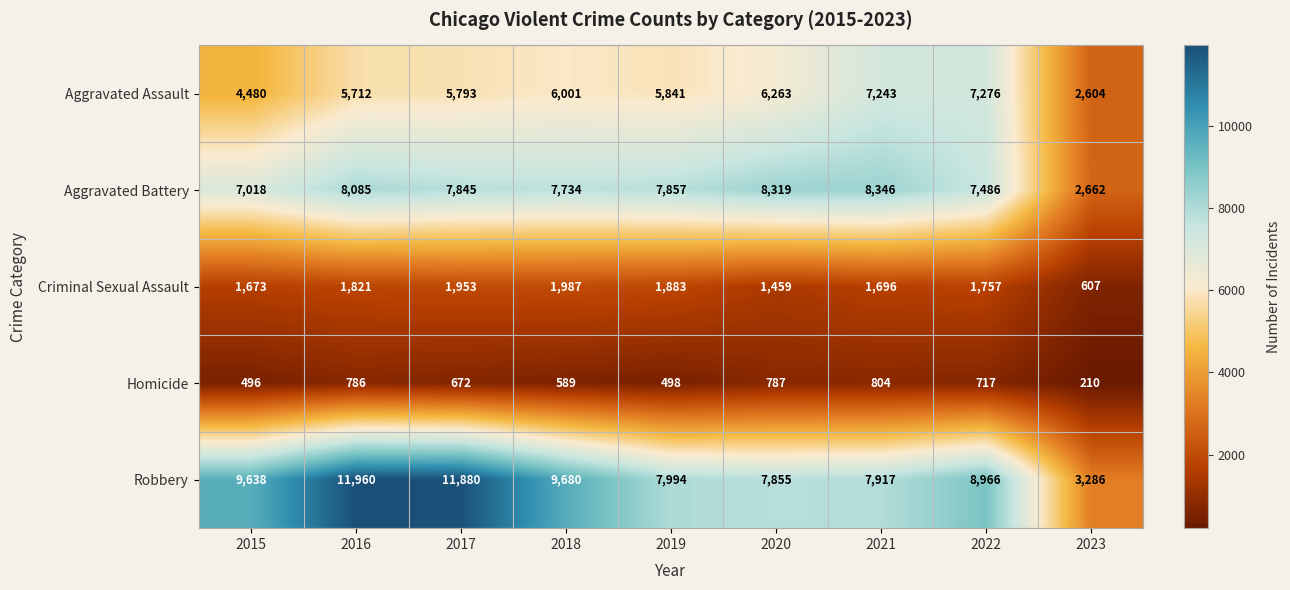

At which label does Homicide first exceed 672?

2016